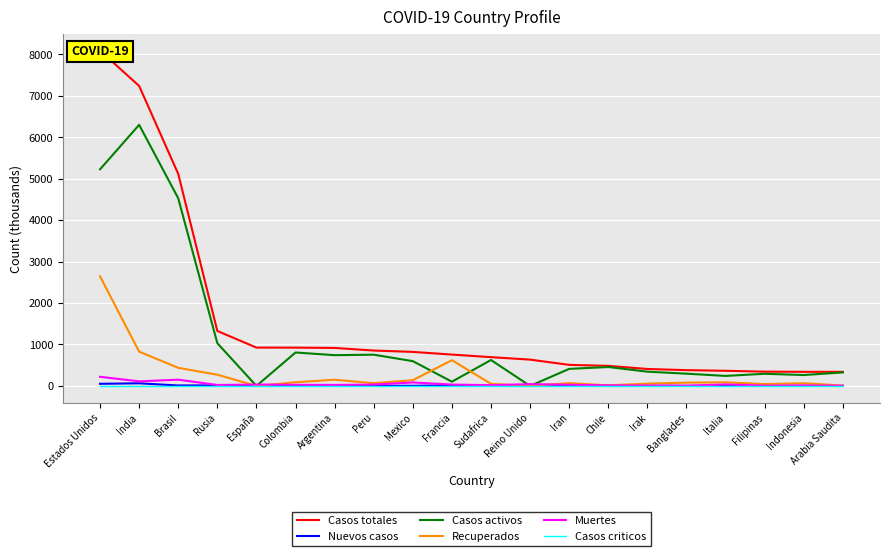

Which category has the highest value across all series?

Estados Unidos